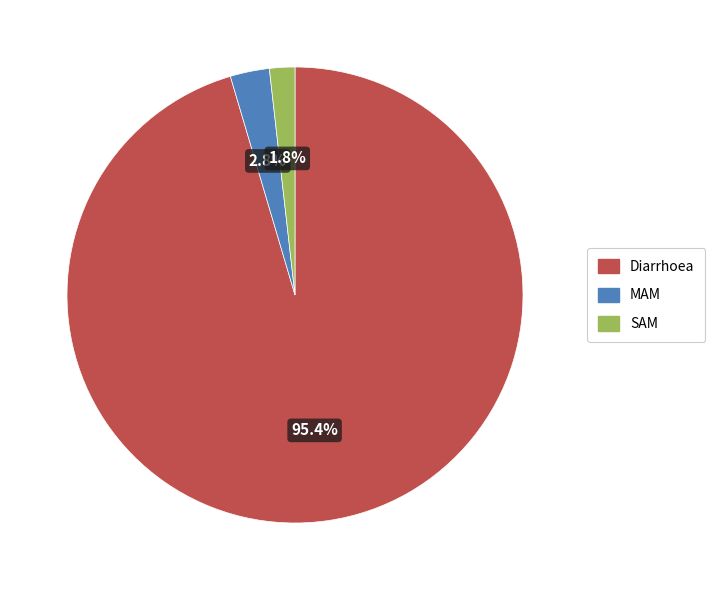

Which has a higher value, SAM or Diarrhoea?

Diarrhoea